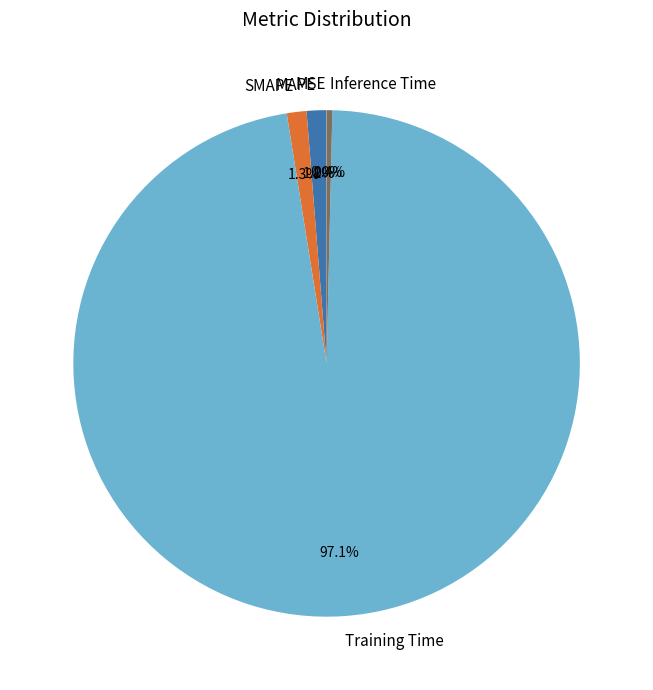

To the nearest percent, what is the average slice percentage?

20%